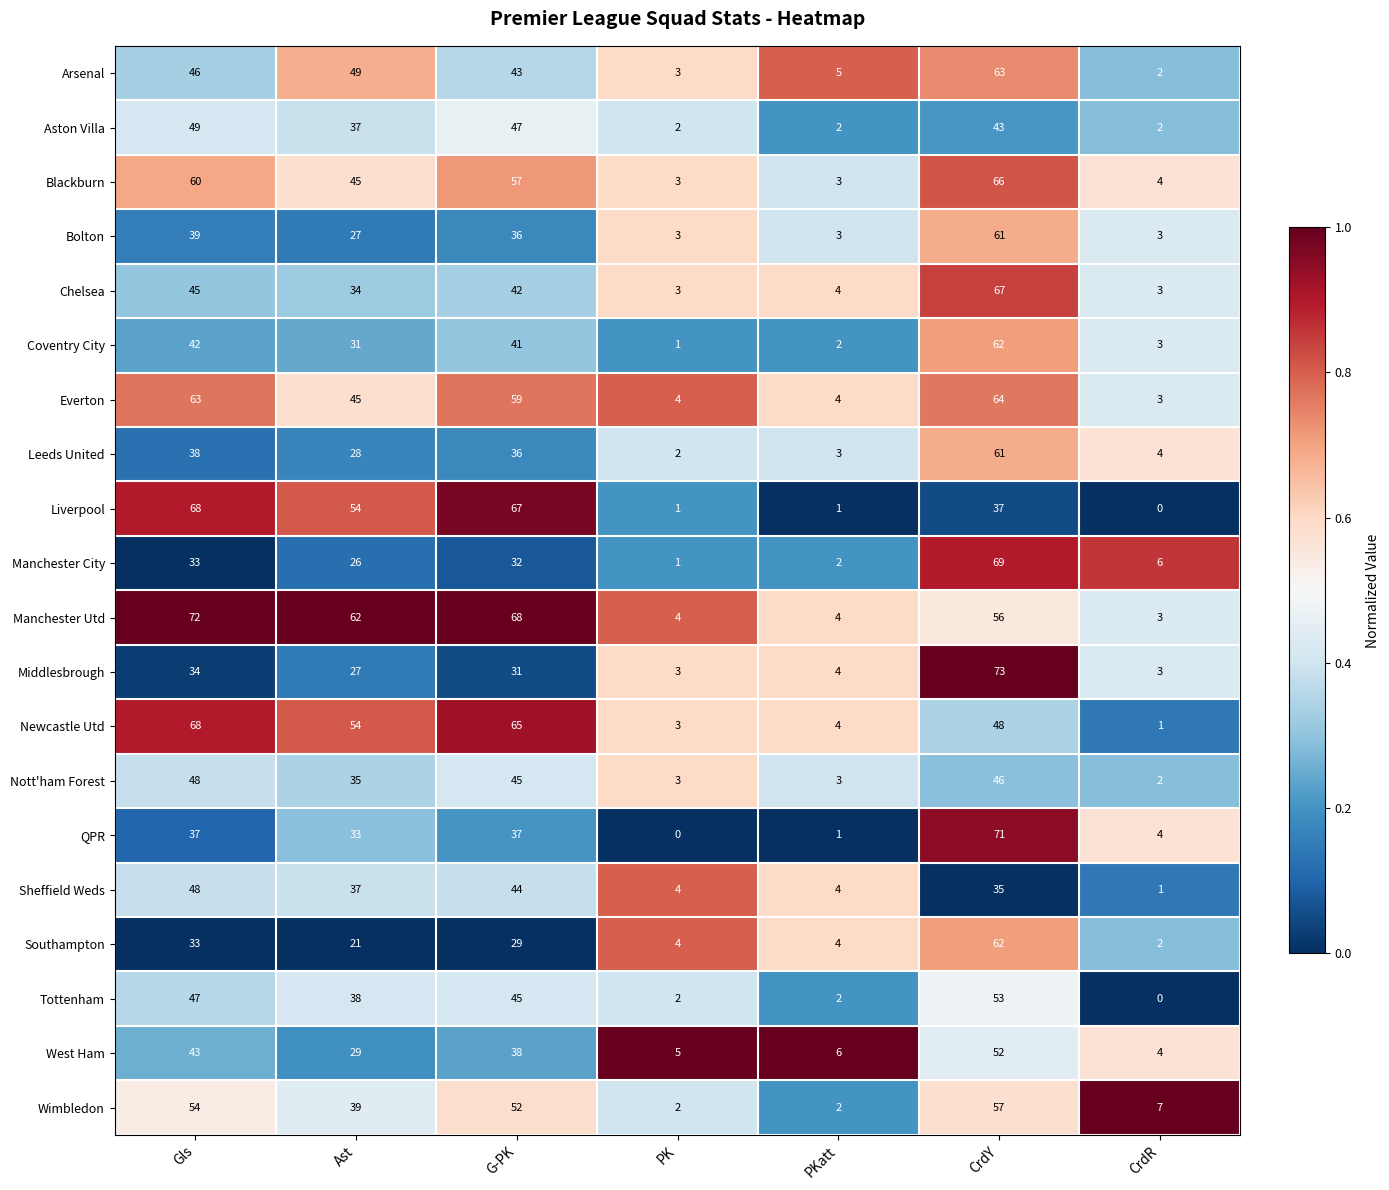

Which series has the largest total across all categories?

Manchester Utd